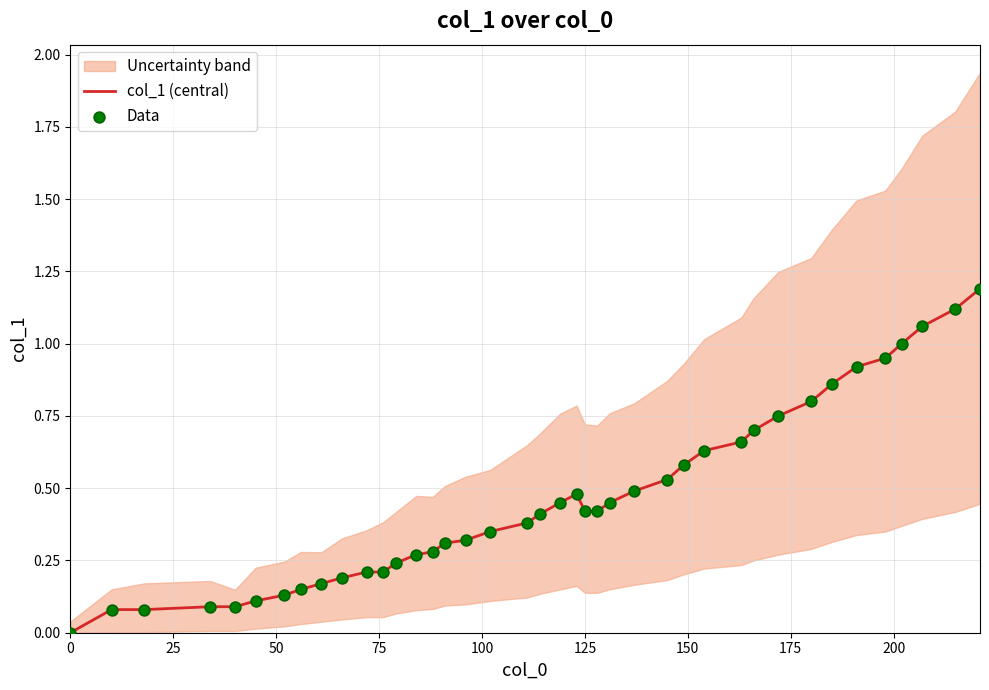

Which series has the largest total across all categories?

col_1 (central)